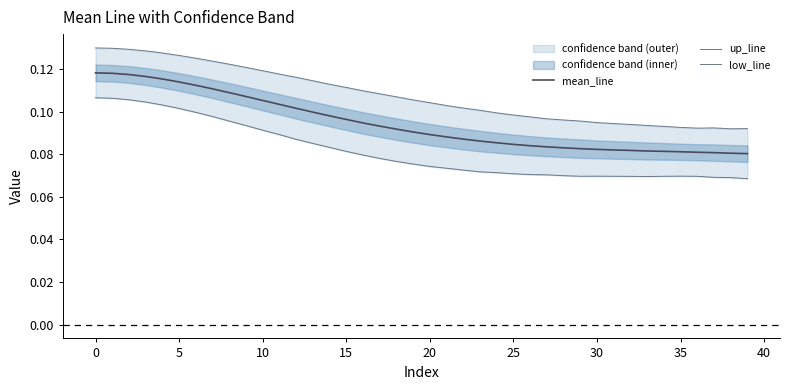

Where is low_line nearest to the value 0?

39